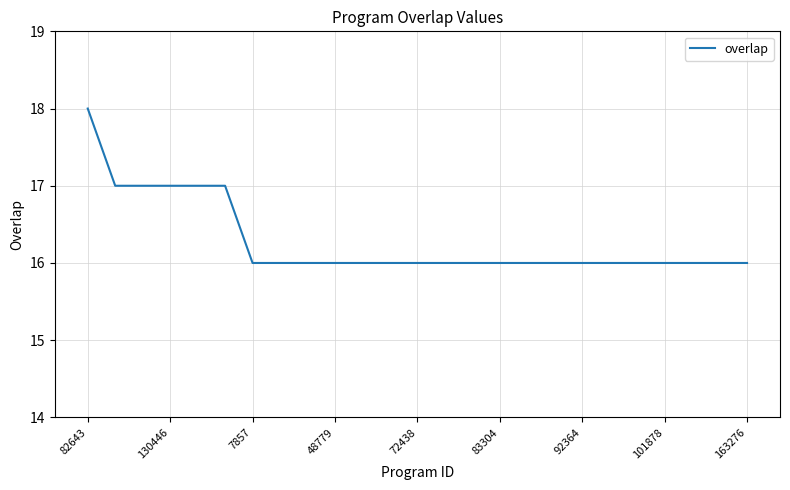

What is the minimum value shown in the chart?

16